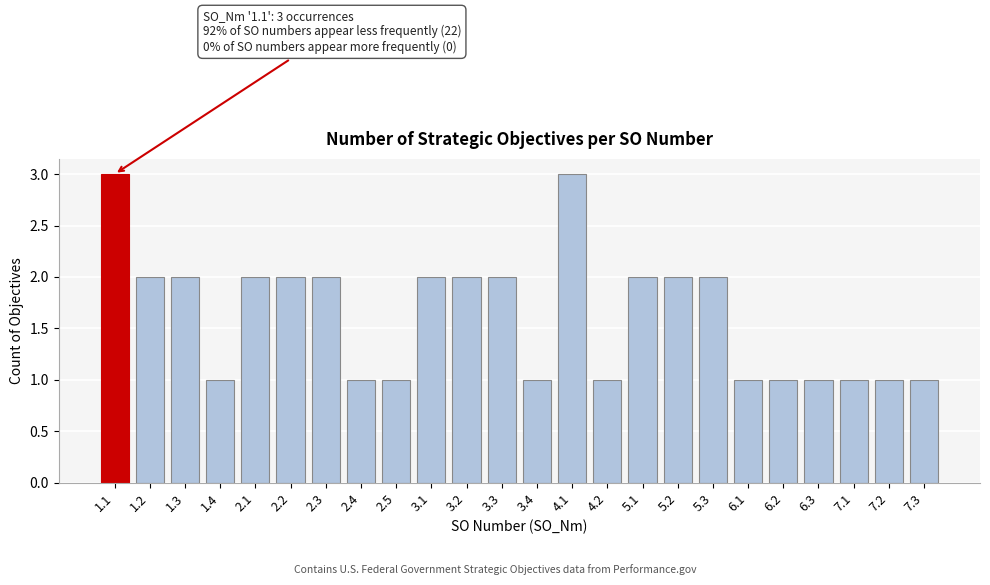

Reading left to right, what are all the values shown in this chart?

3	2	2	1	2	2	2	1	1	2	2	2	1	3	1	2	2	2	1	1	1	1	1	1